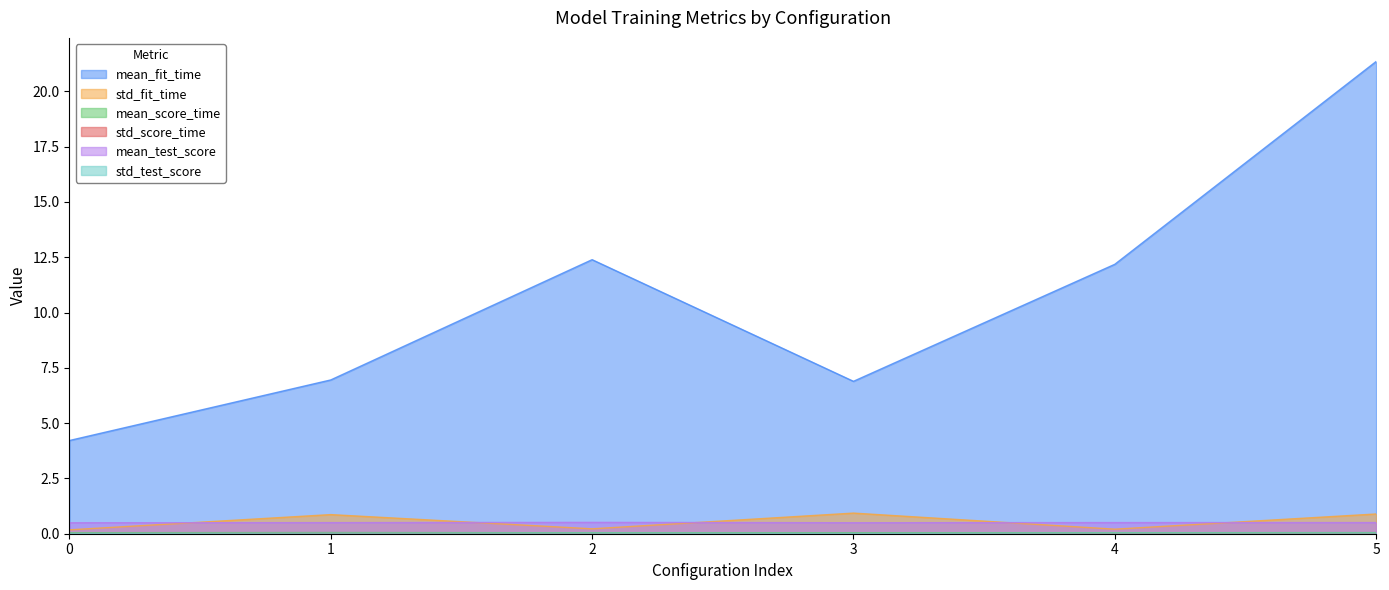

What is the difference between the maximum and minimum values in the std_fit_time series?

0.8